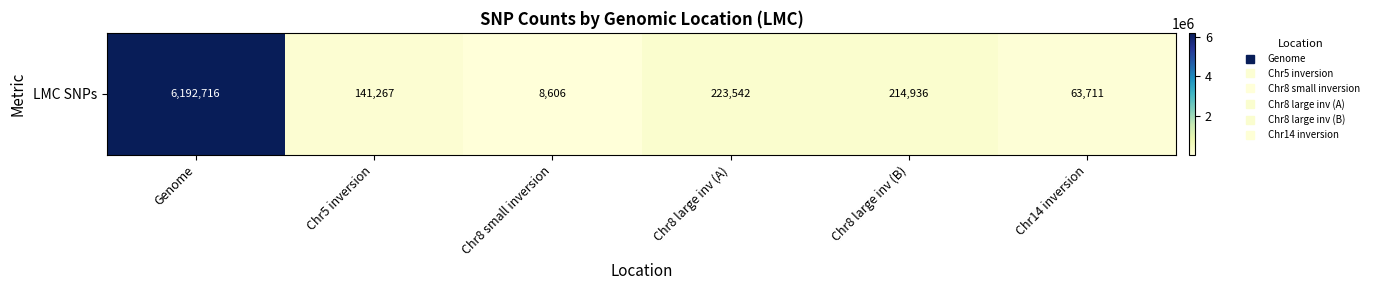

True or false: the data shows 8606 at Chr8 small inversion.

True